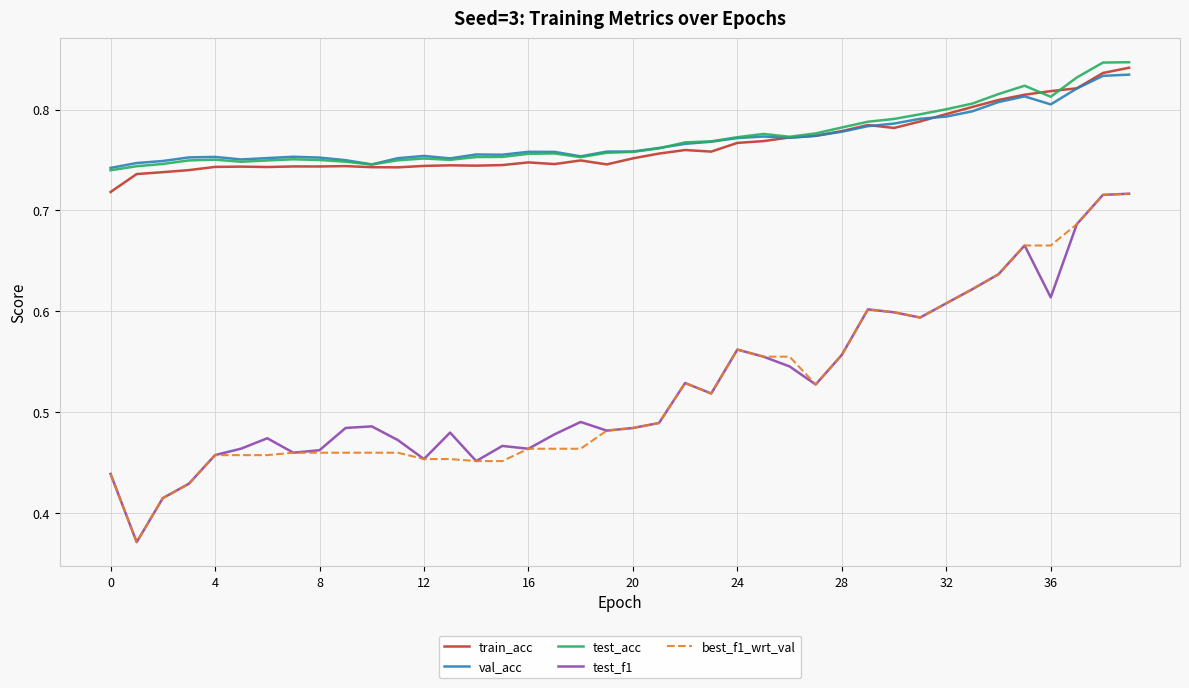

True or false: test_acc and test_f1 intersect in this chart.

False